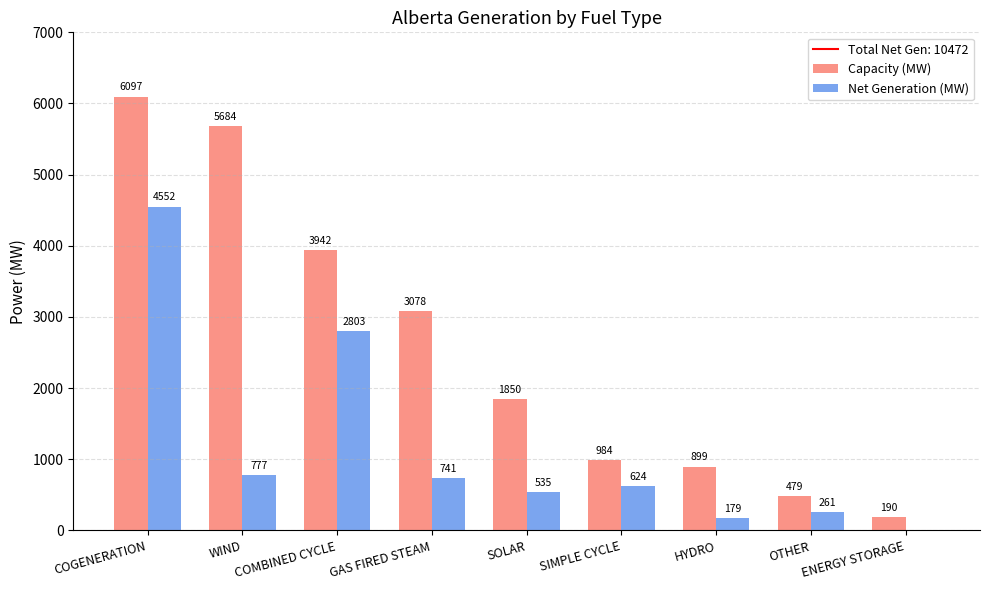

Is it true that Capacity (MW) equals 813 at OTHER?

False